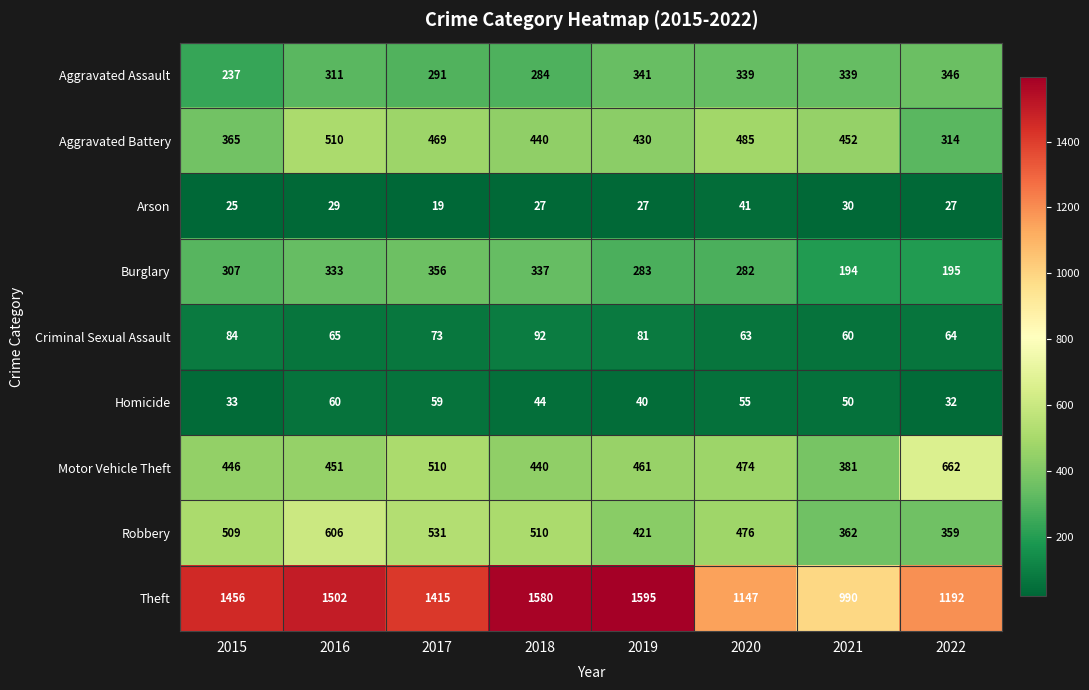

What is the total value across all series at 2020?

3362